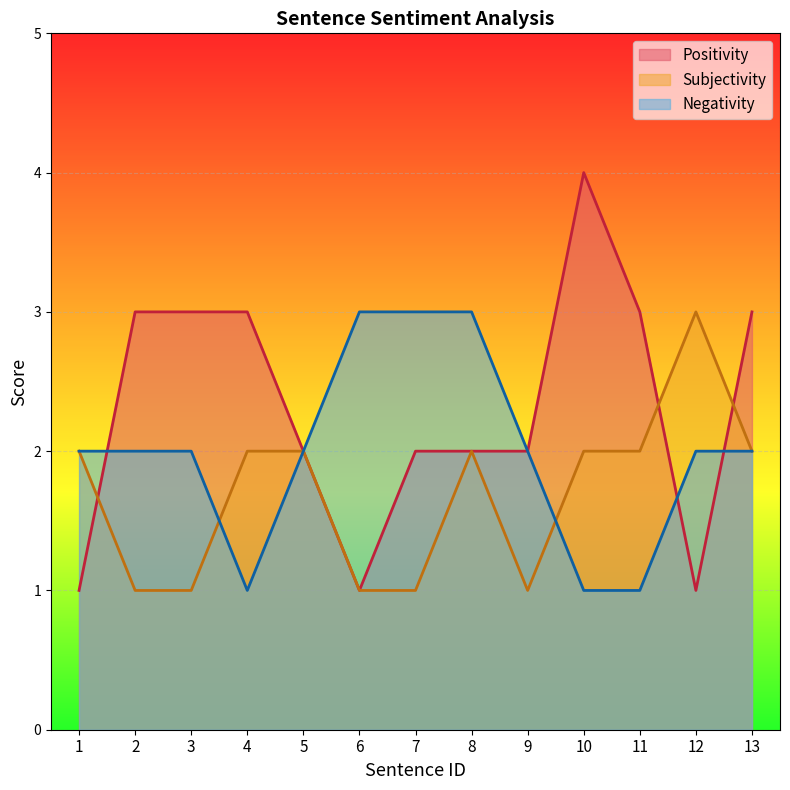

What is the average value of the Subjectivity series?

2